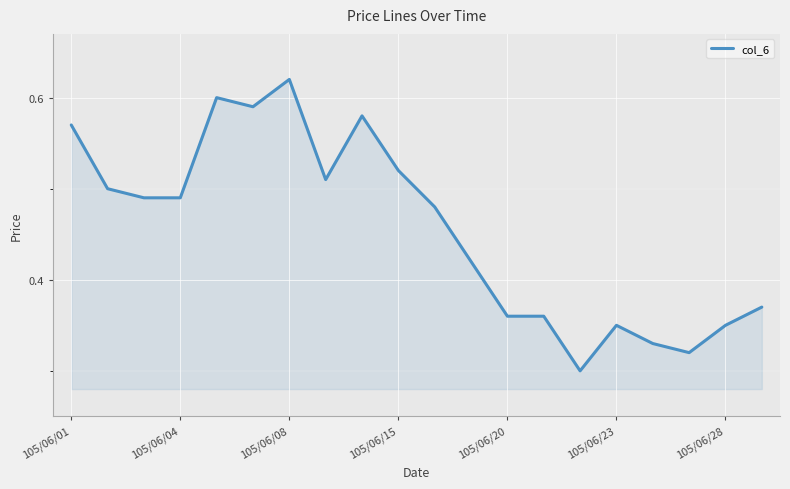

Which has a higher value, 105/06/08 or 105/06/01?

105/06/08